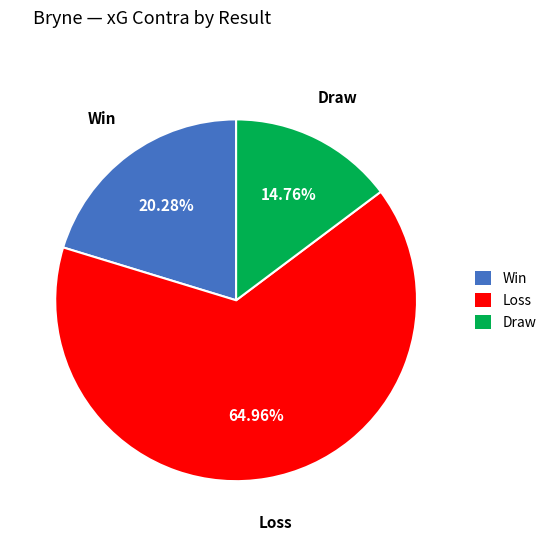

Which has a higher value, Win or Draw?

Win